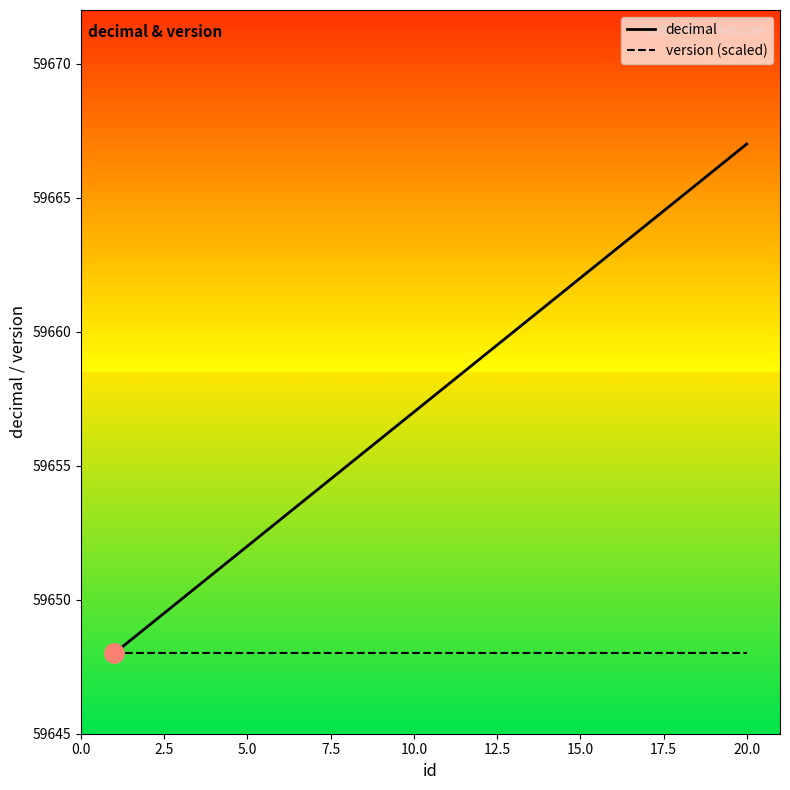

Rank the series by their average value, from highest to lowest.

decimal, version (scaled)